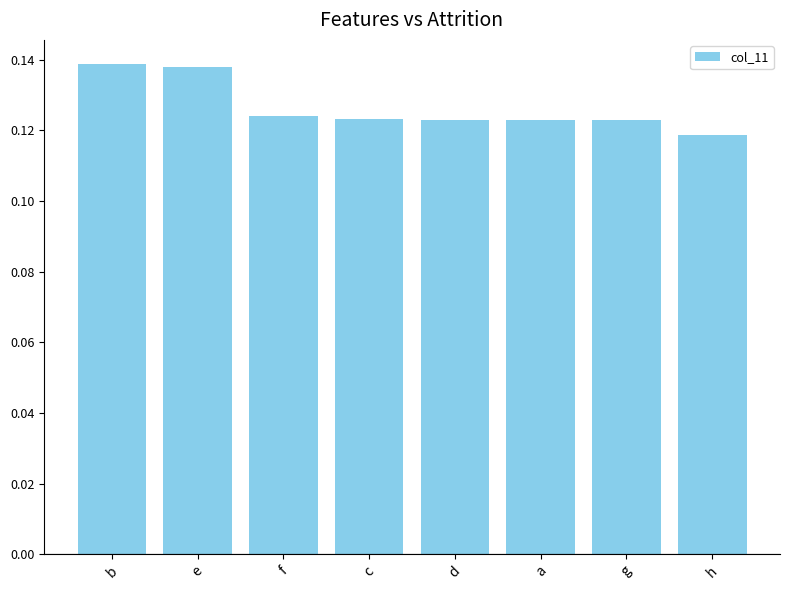

Which label corresponds to the smallest value in the chart?

h